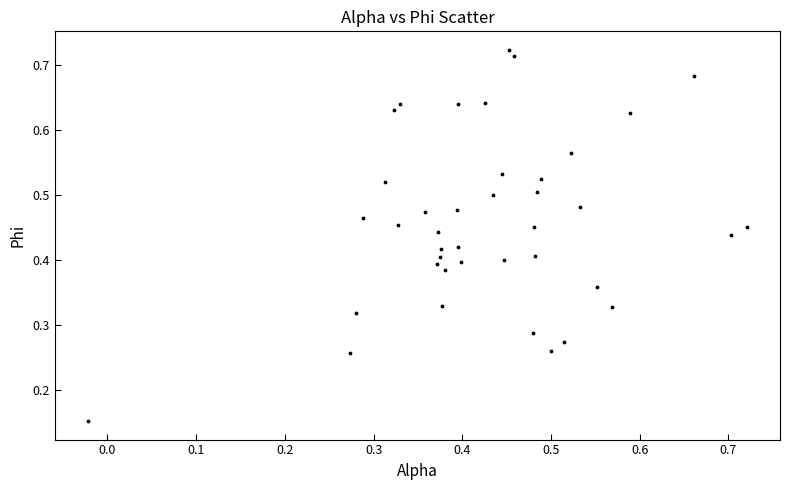

Count the number of points in this scatter plot.

40